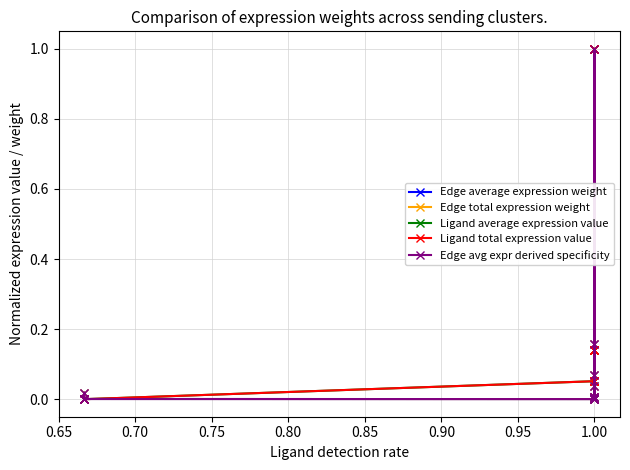

At how many categories does at least one series exceed 0?

15